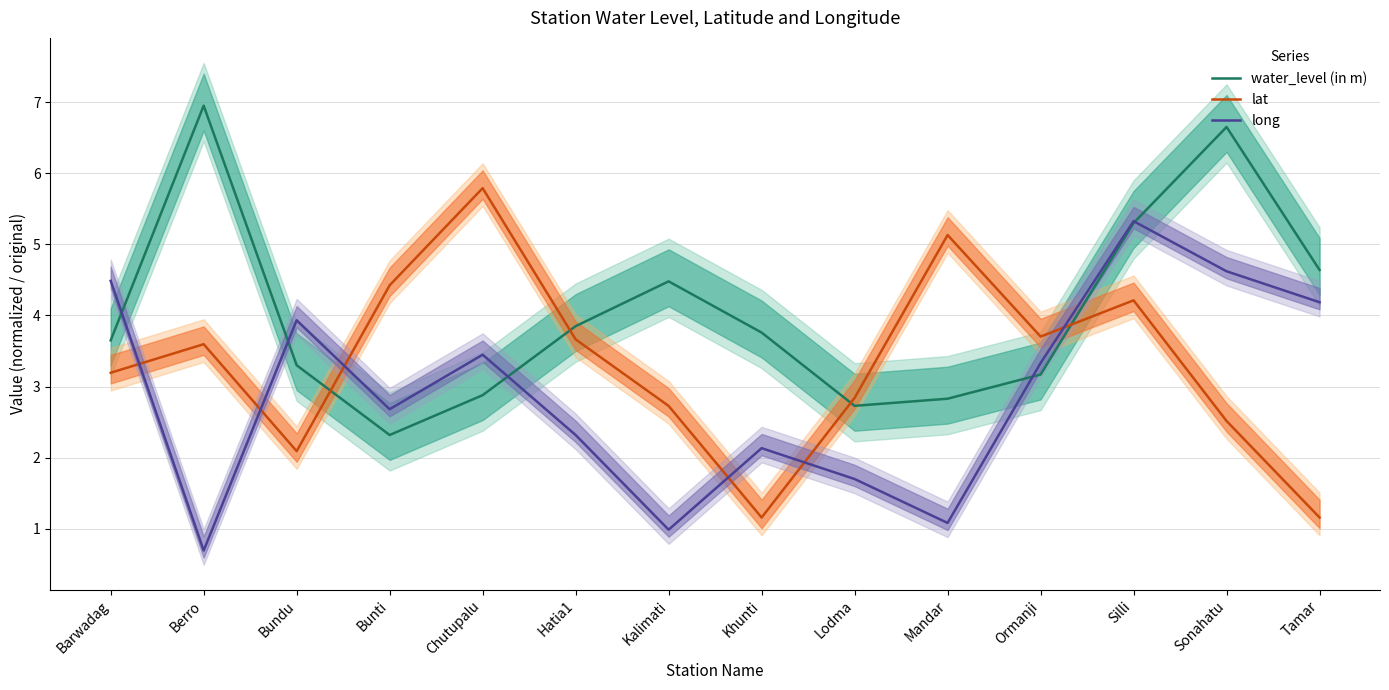

What is the difference between the second highest and minimum values in the lat series?

4.0